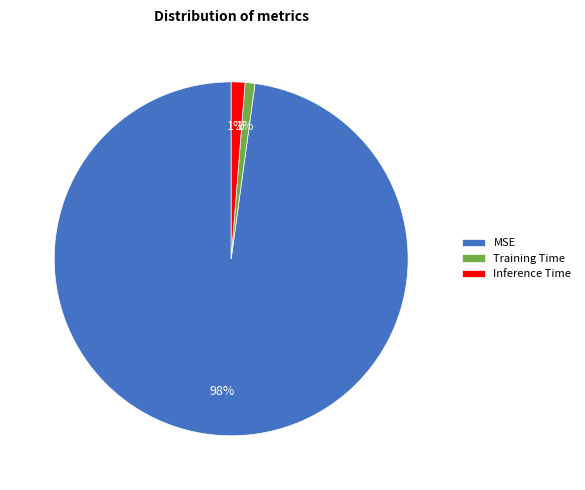

Is it true that Inference Time is 14% of the pie?

False